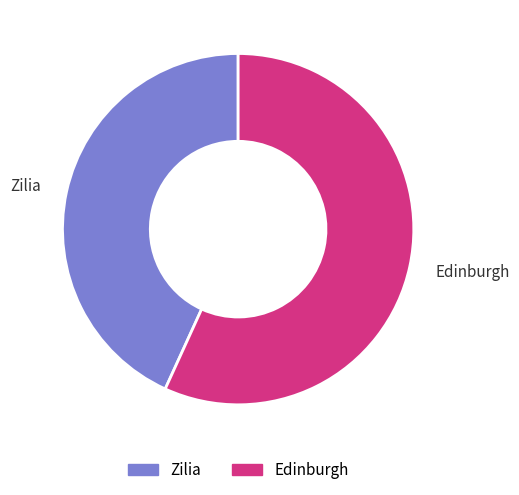

Does Edinburgh represent more than half of the total?

Yes